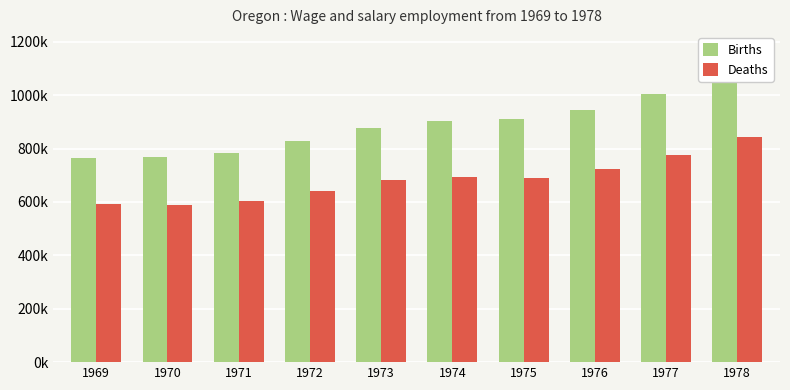

What is the difference between the Deaths values at 1975 and 1970?

99751